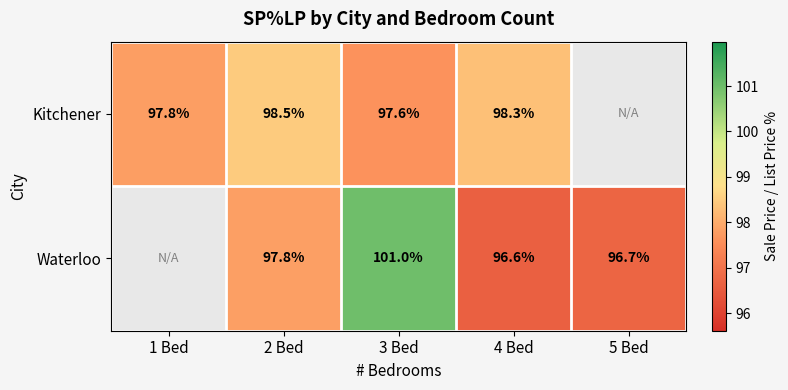

What is the greatest value displayed?

101.0